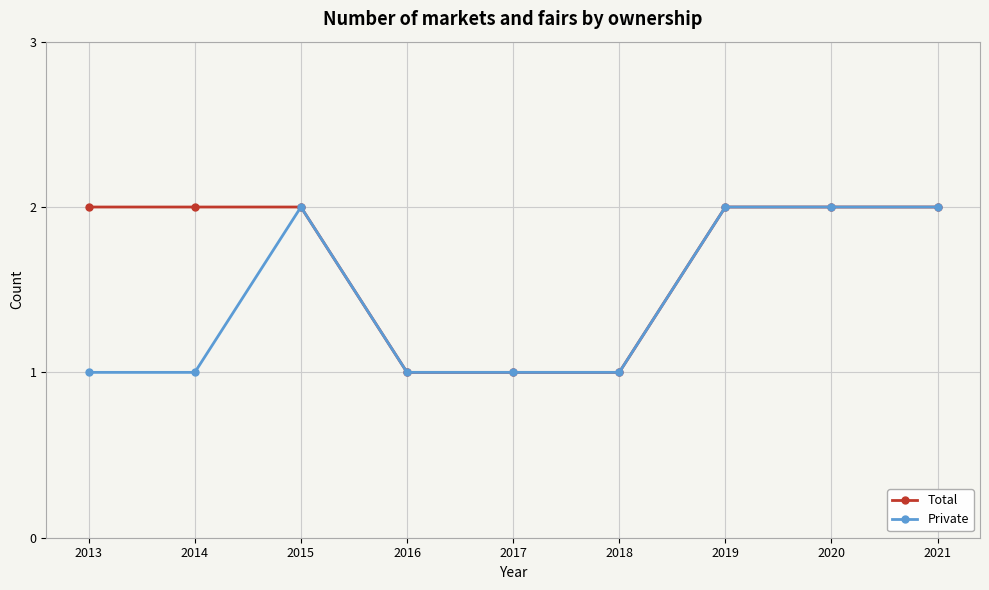

Is the value of Private at 2018 greater than the value of Total at 2021?

No